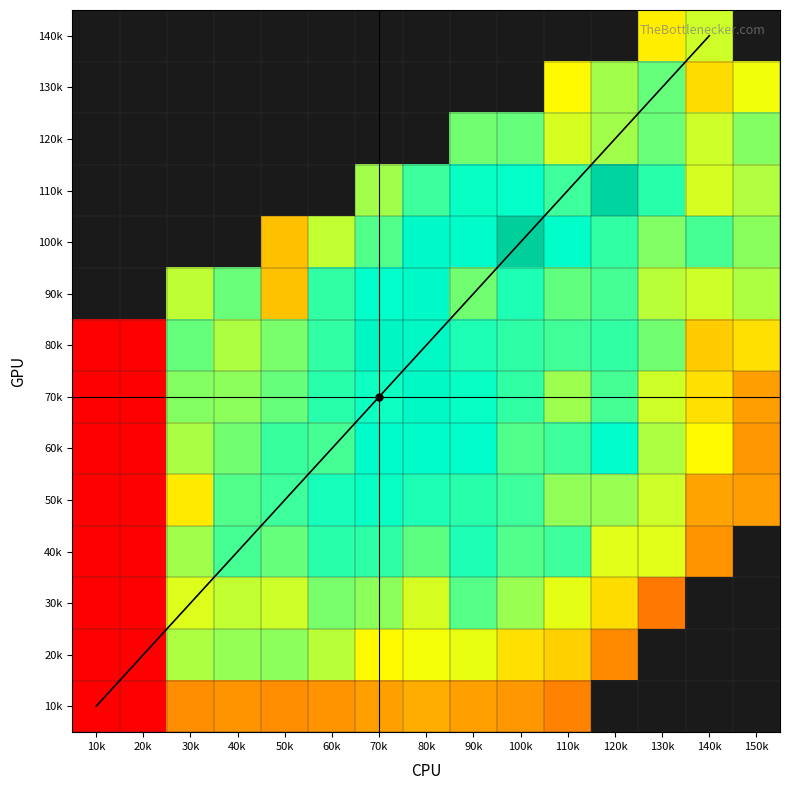

What is the difference between the maximum and minimum values in the 13 series?

49.0